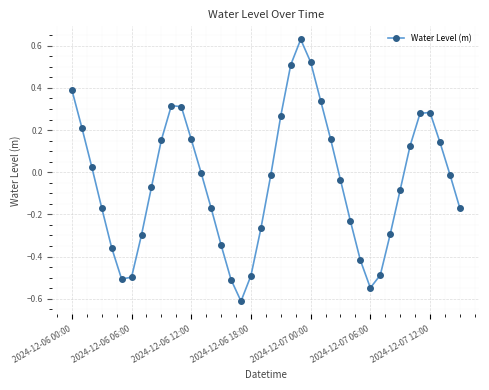

How many interior local peaks (higher than both neighbors) does the data have?

3